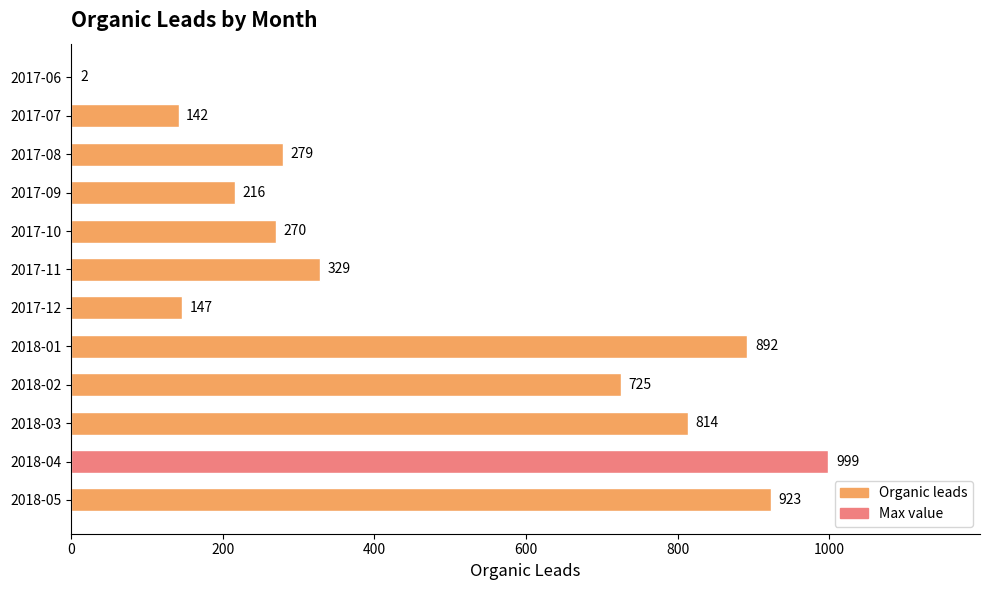

What is the sum of the values at 2018-05 and 2017-10?

1193